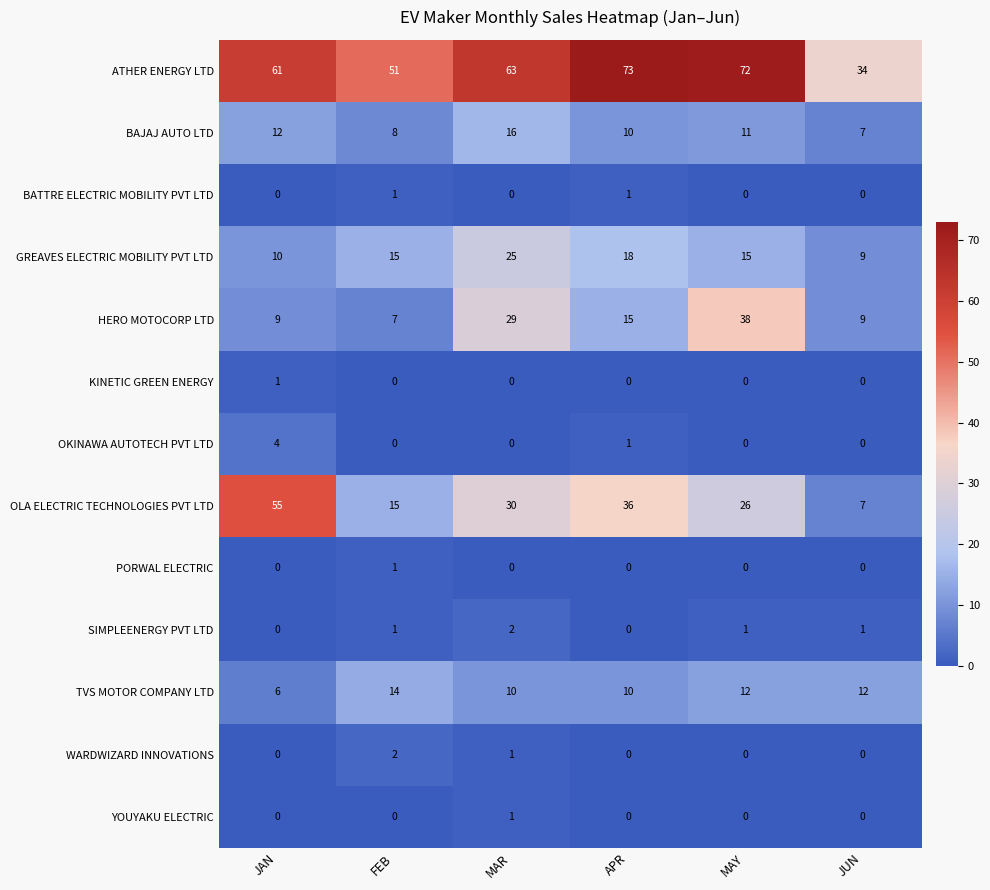

The BATTRE ELECTRIC MOBILITY PVT LTD series shows 1 at FEB. True or false?

True